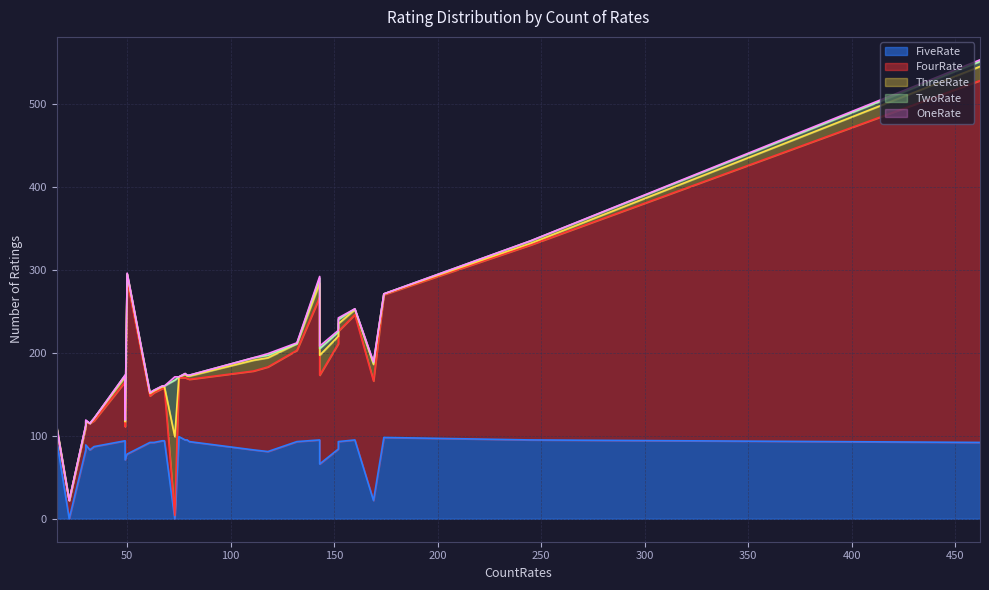

True or false: TwoRate has more than 0 points higher than both neighbors.

True